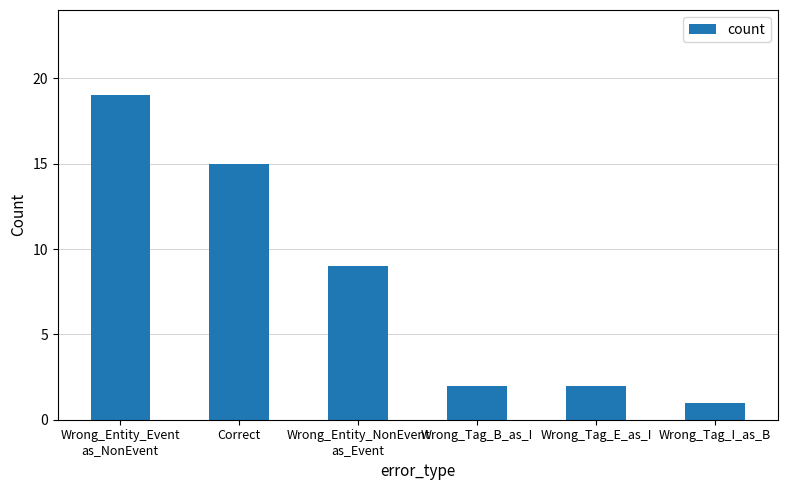

At which category does the chart reach its peak across all series?

Wrong_Entity_Event
as_NonEvent